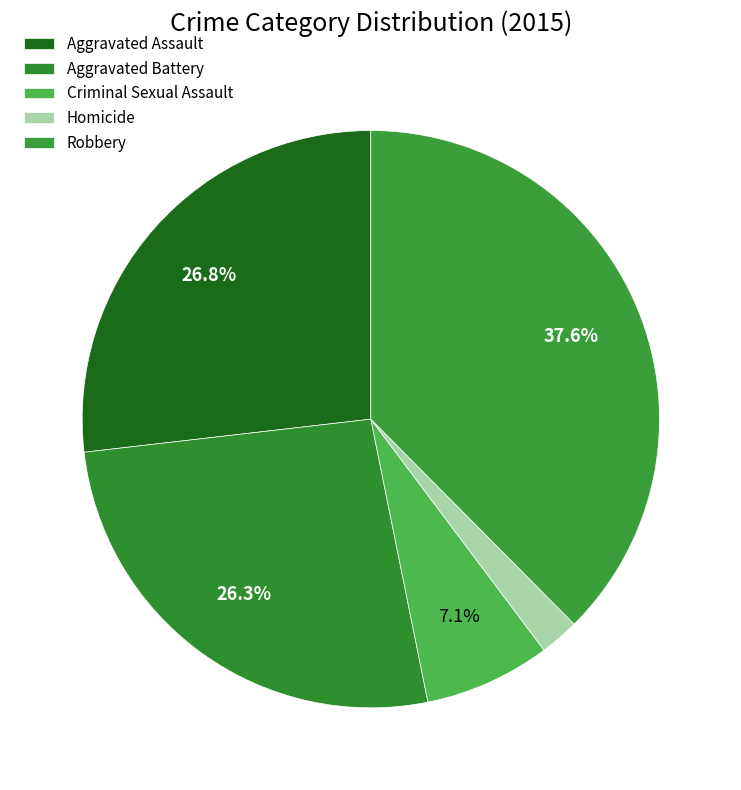

Rank the categories by value from lowest to highest.

Homicide, Criminal Sexual Assault, Aggravated Battery, Aggravated Assault, Robbery